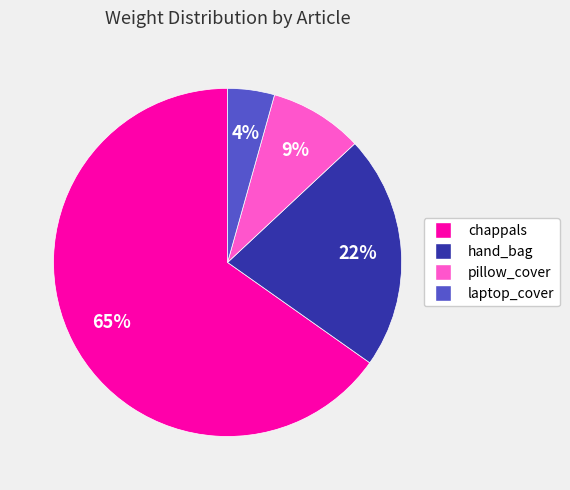

What is the largest slice in the pie chart?

chappals